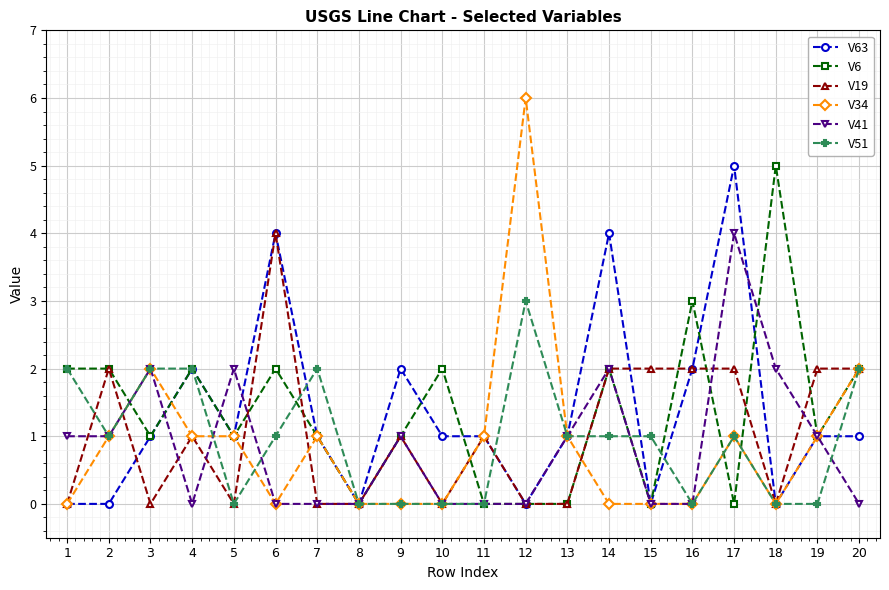

True or false: V63 has more than 1 points higher than both neighbors.

True